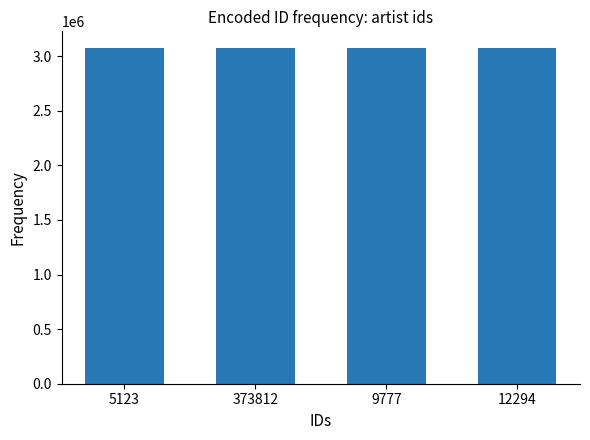

Count the number of categories in the chart.

4